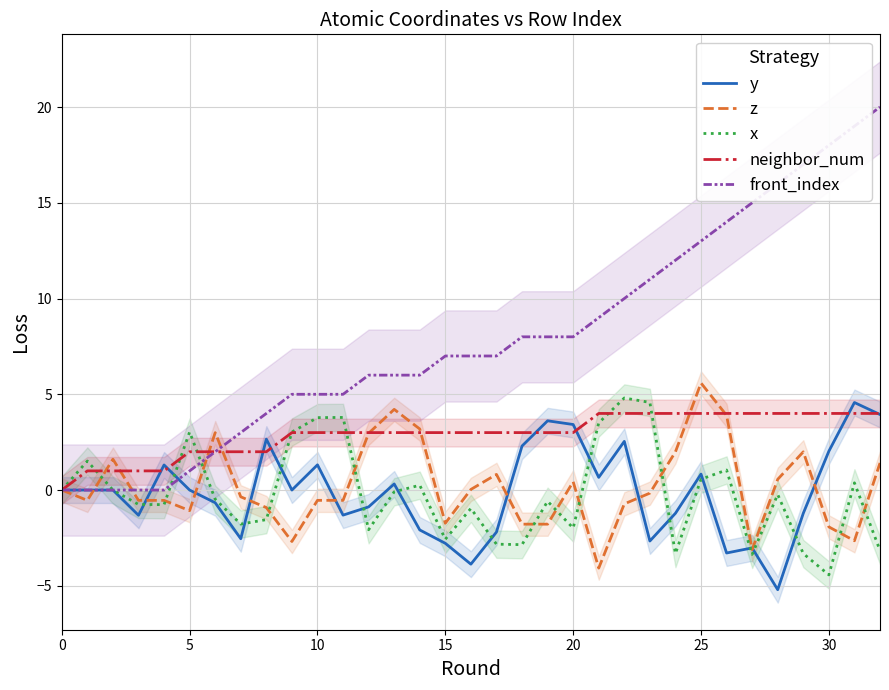

What is the difference between the z values at 30 and 28?

2.5